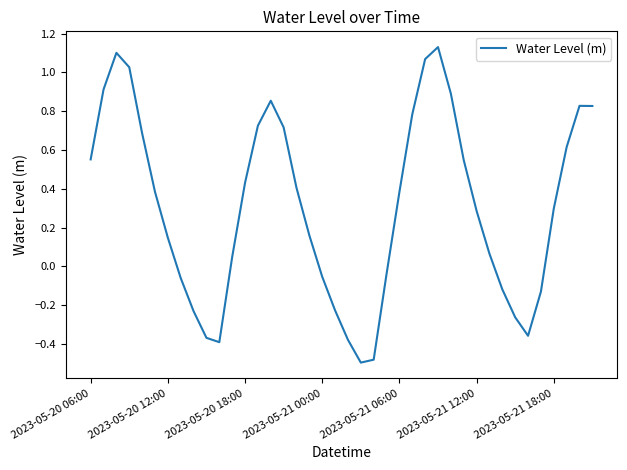

What is the difference between the maximum and minimum values?

1.6